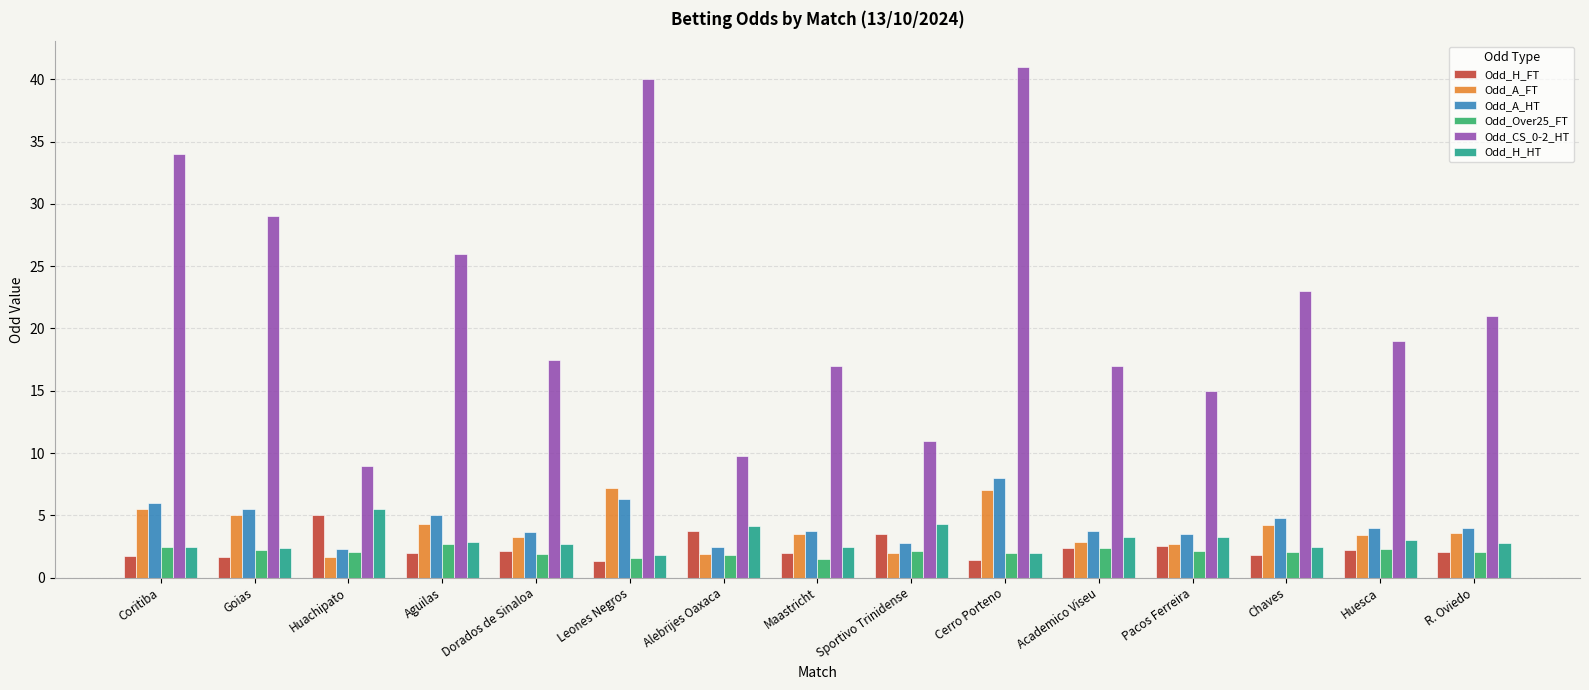

Read the Odd_A_HT value at Alebrijes Oaxaca.

2.5